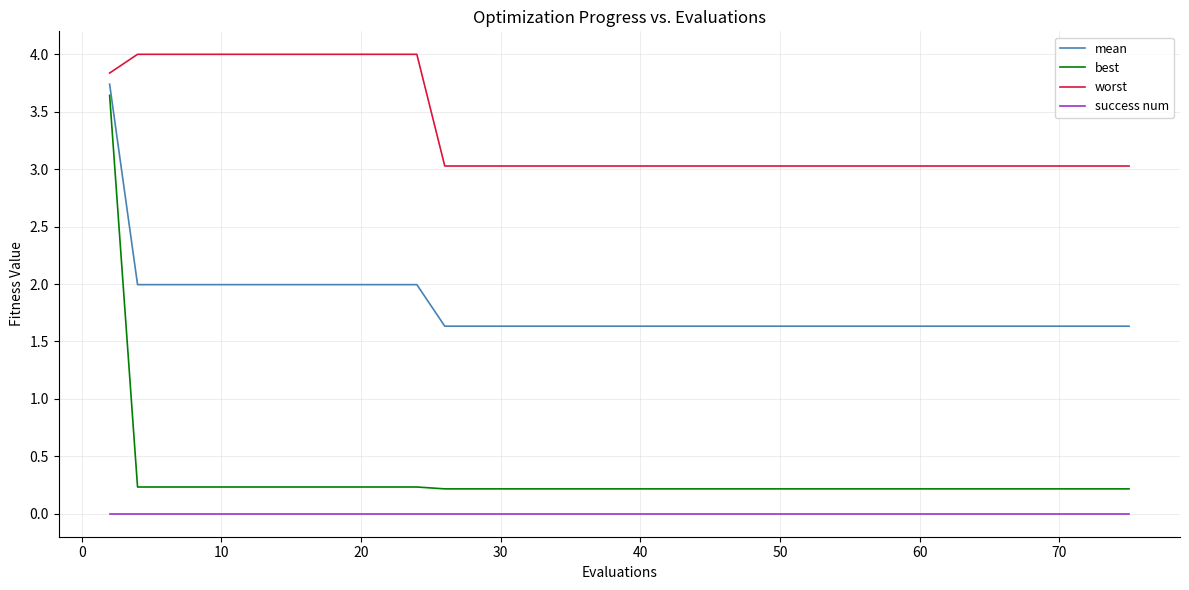

Which series has the largest total across all categories?

worst